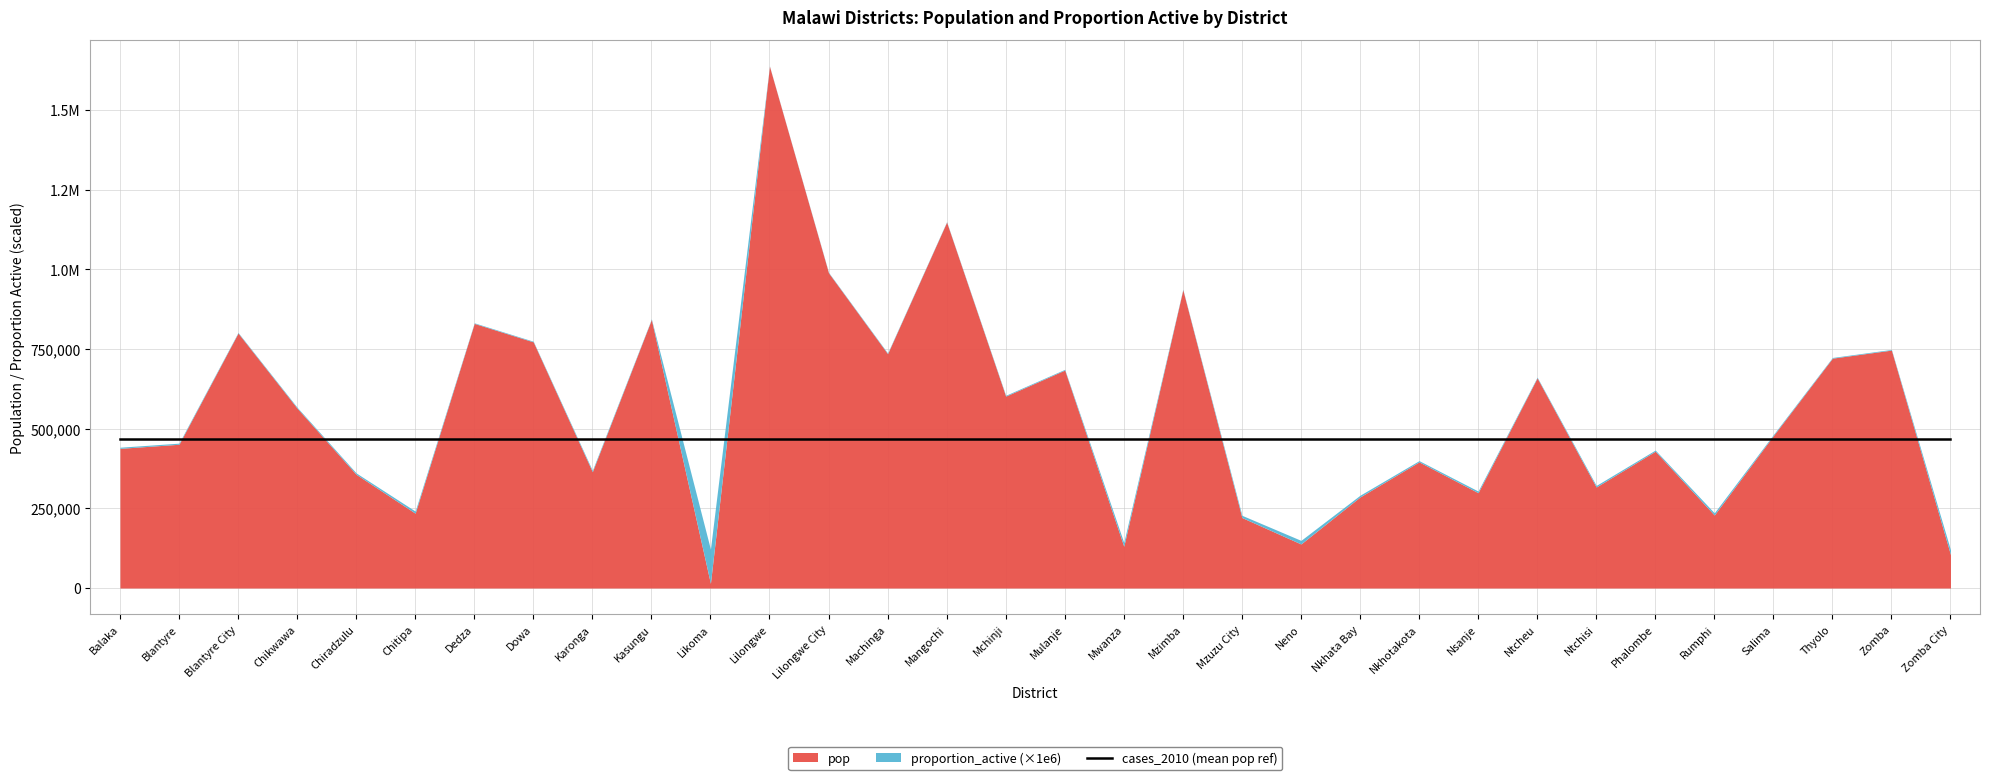

The proportion_active series shows 0.0 at Blantyre. True or false?

False